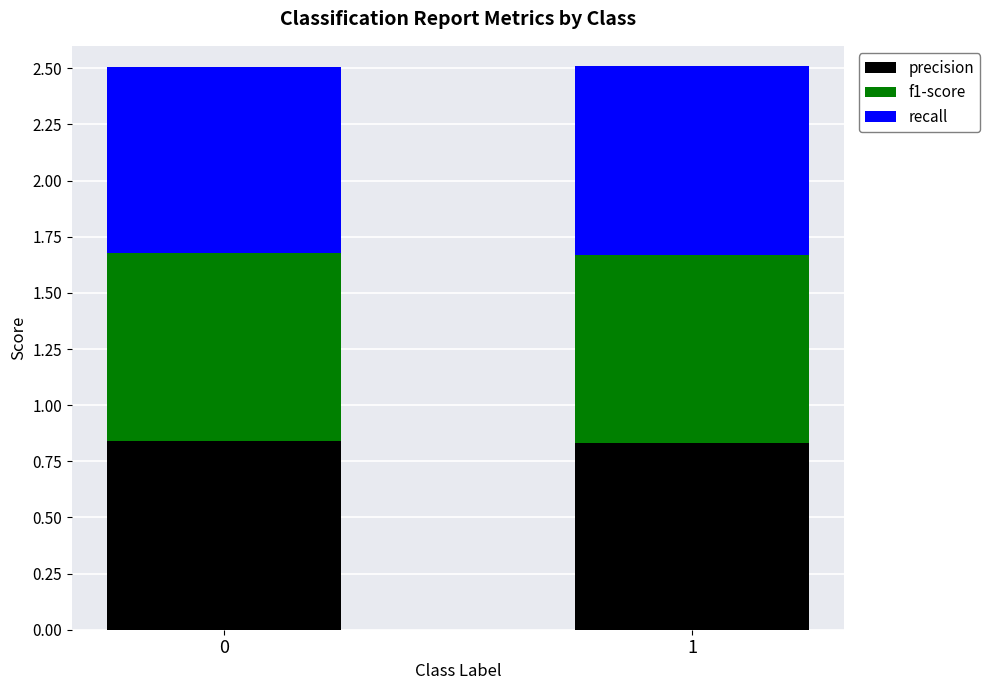

The precision series shows 0.3 at 0. True or false?

False